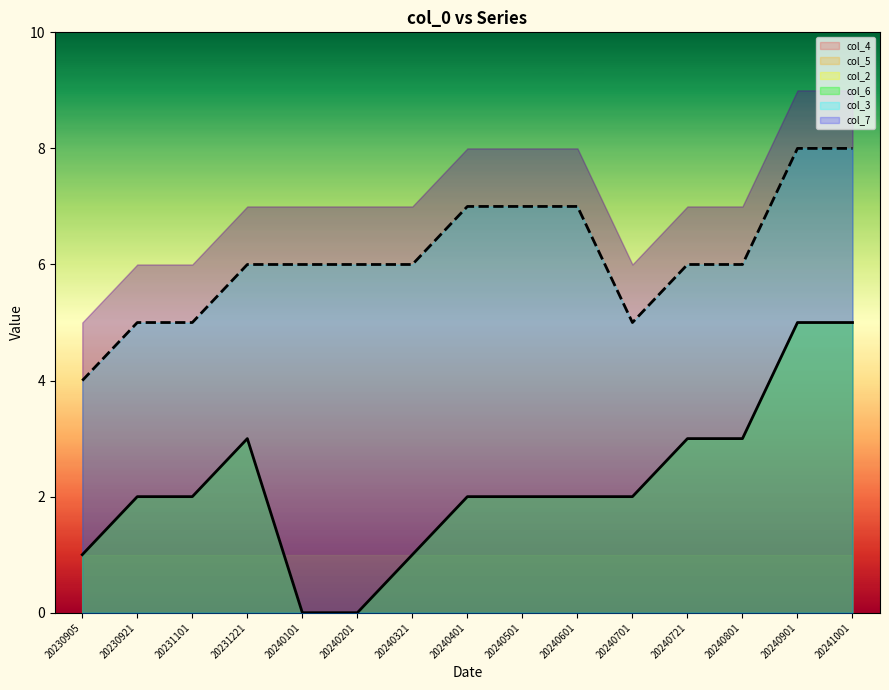

Is it true that col_6 equals 1 at 20231101?

False